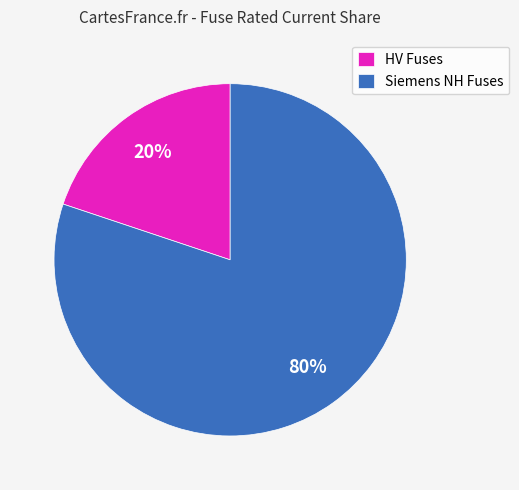

What is the smallest slice in the pie chart?

HV Fuses